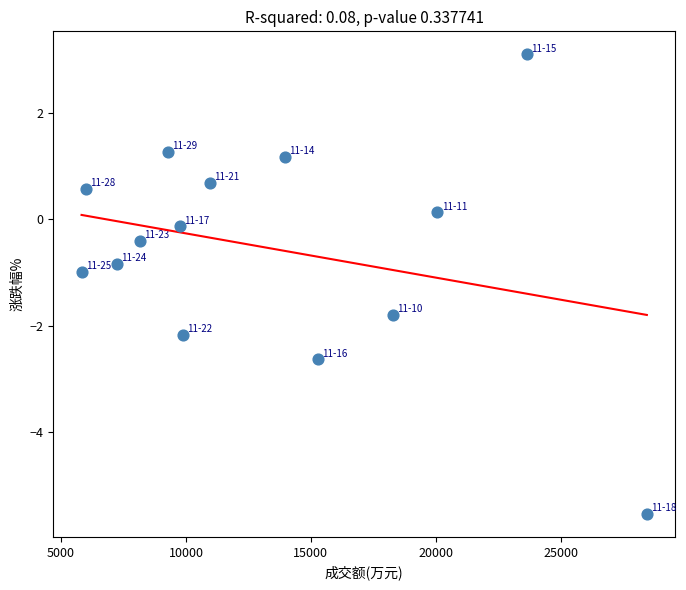

What is the range of X values (max minus min)?

22633.0